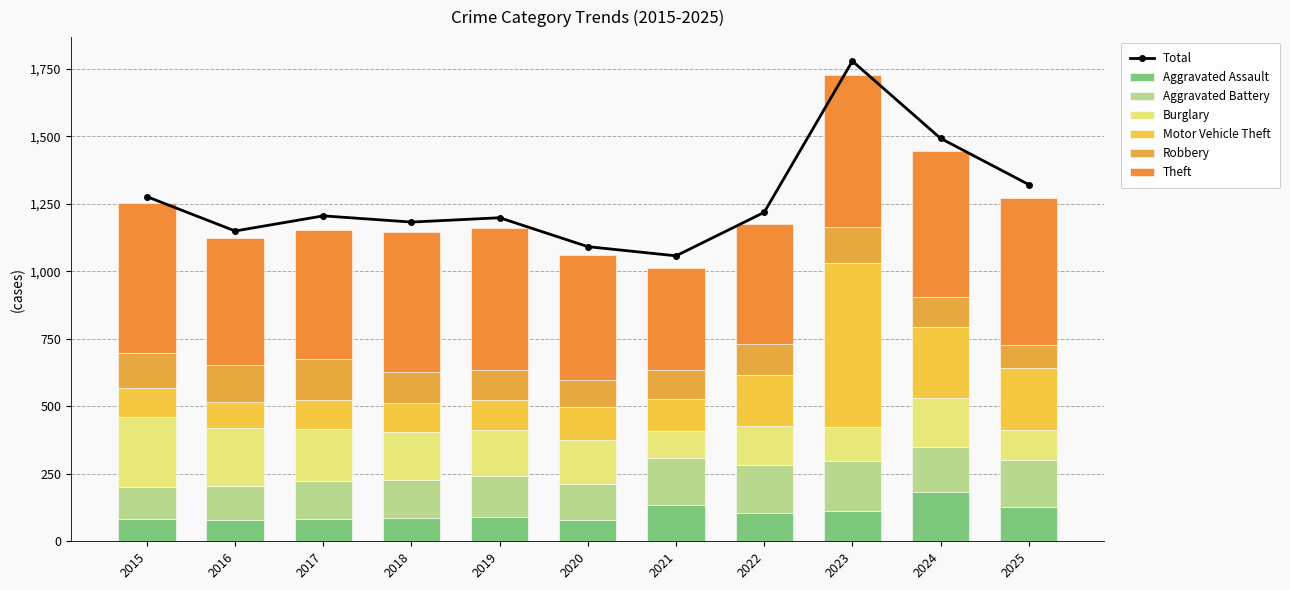

How many bars are there in total?

66